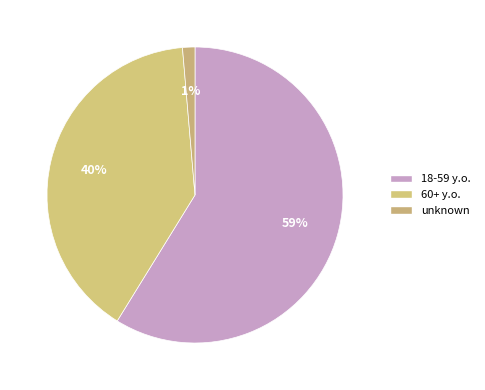

Which slice represents more than half of the pie?

18-59 y.o.